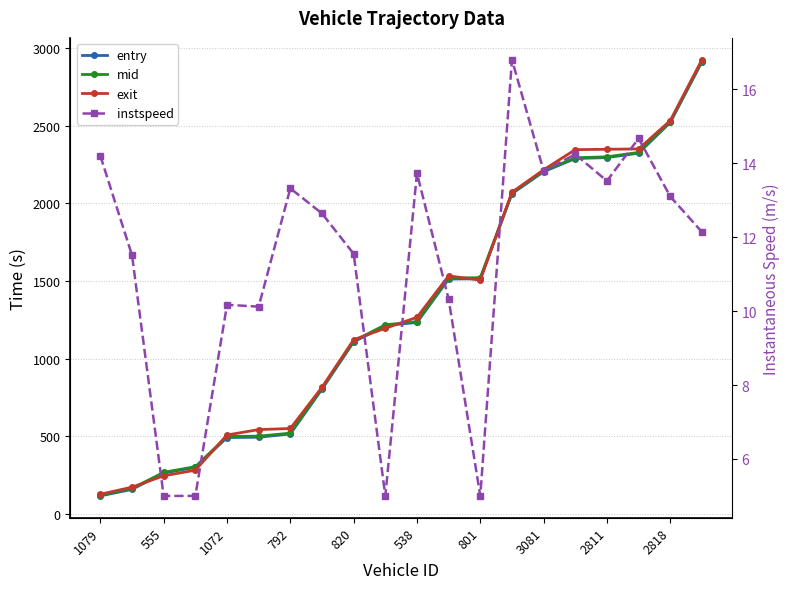

True or false: instspeed has a value of 13.7 at 538.

True